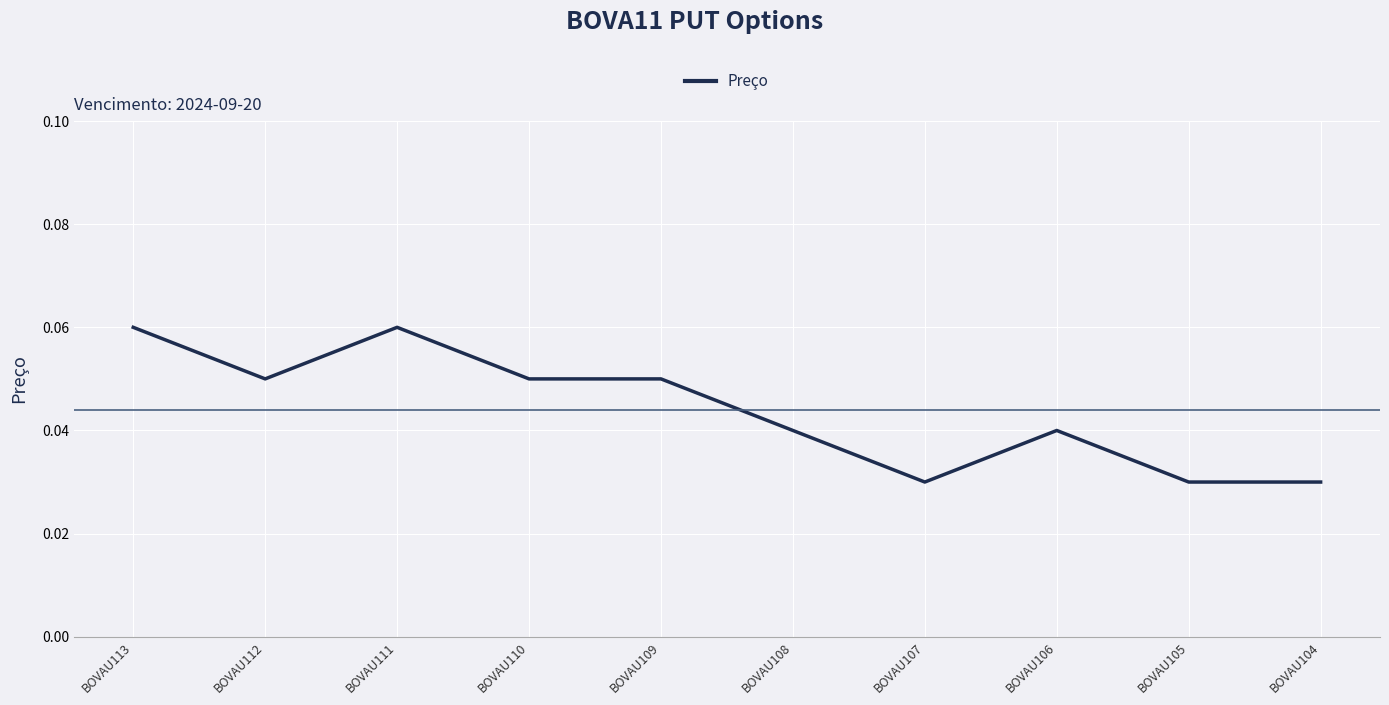

Which has a higher value, BOVAU111 or BOVAU107?

BOVAU111